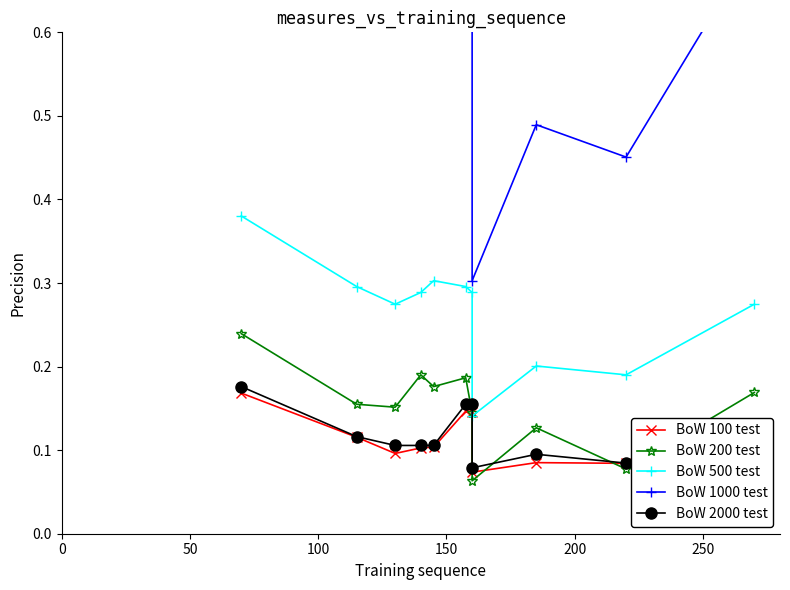

Which series has the widest spread of values?

BoW 1000 test